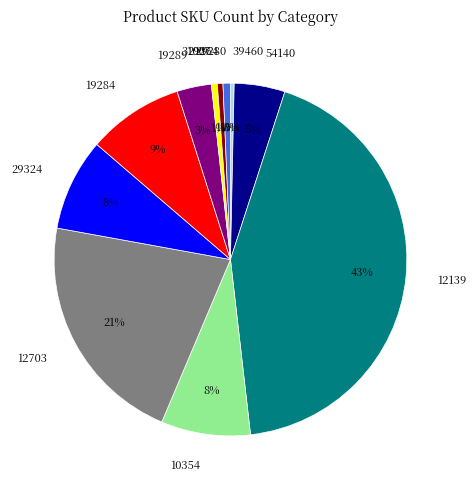

Is it true that 19284 is 1% of the pie?

False